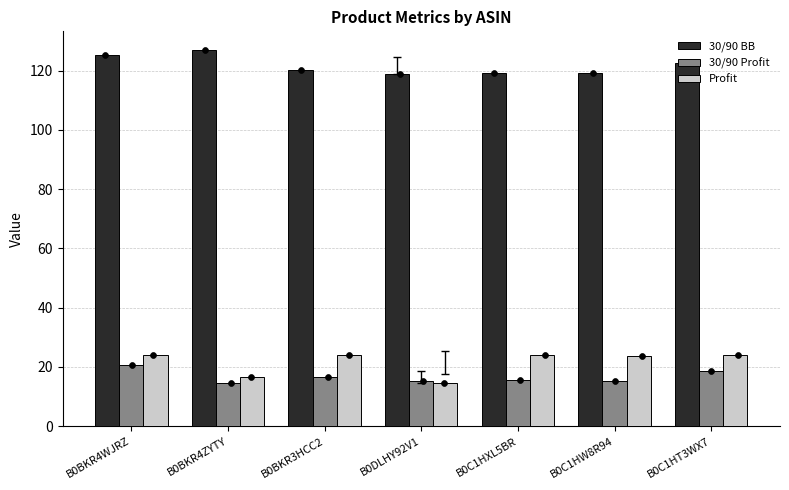

At which category is the sum across all series the highest?

B0BKR4WJRZ